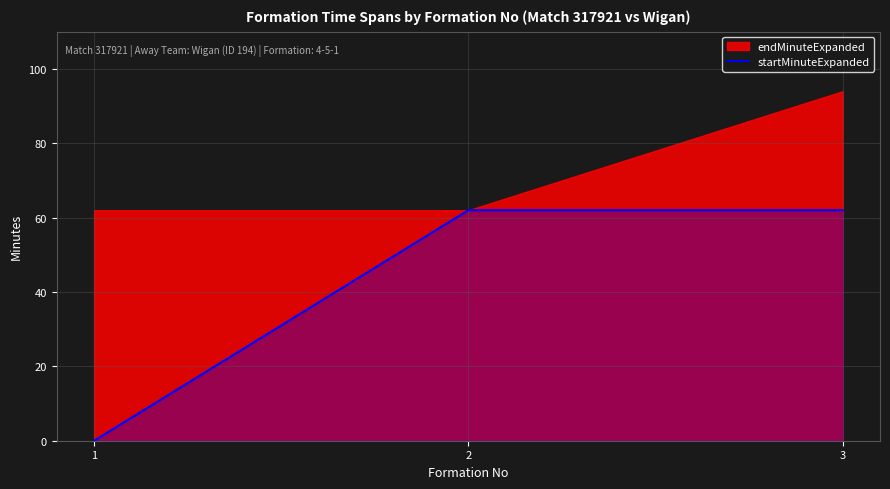

At which label is the value closest to 31?

1